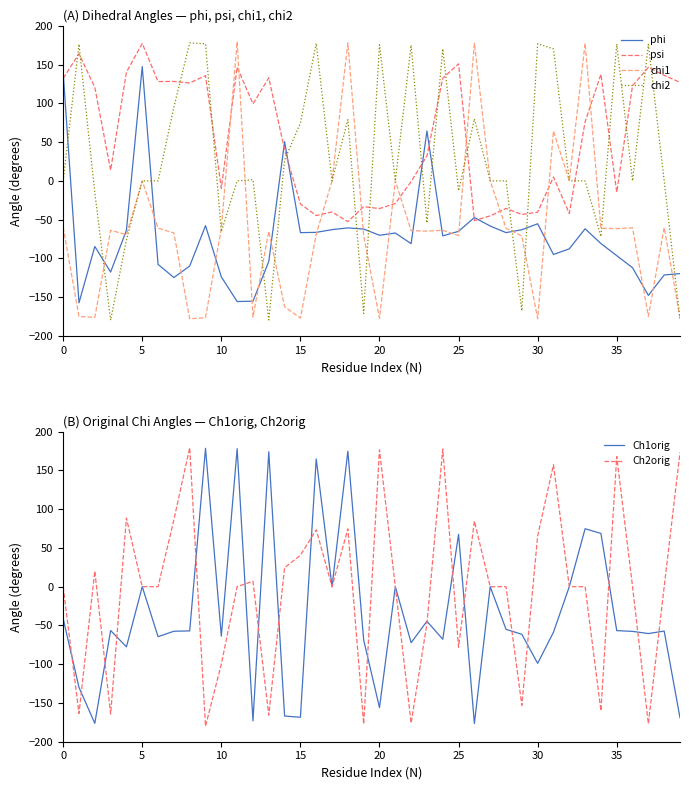

What is the approximate value of psi at 12?

99.3